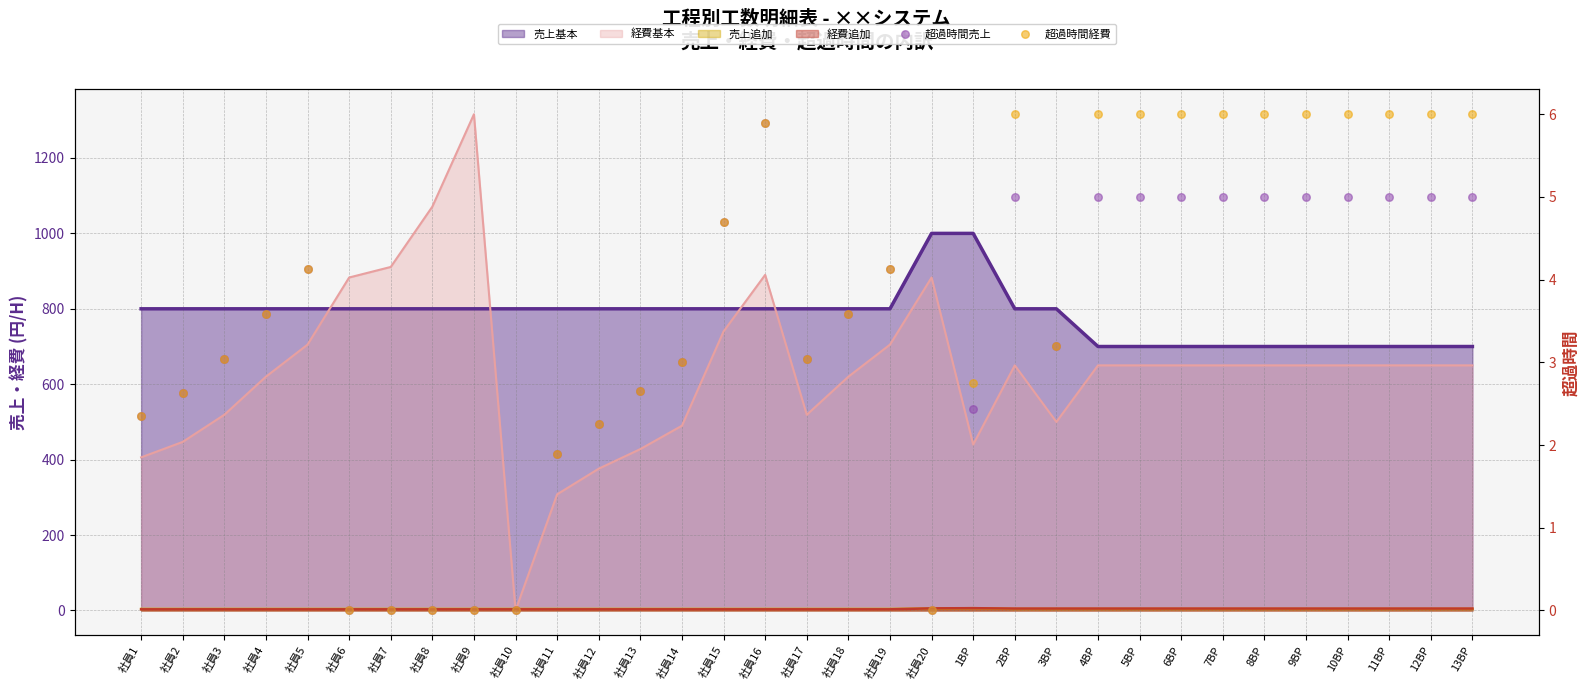

Which series reaches the maximum Y coordinate?

超過時間経費